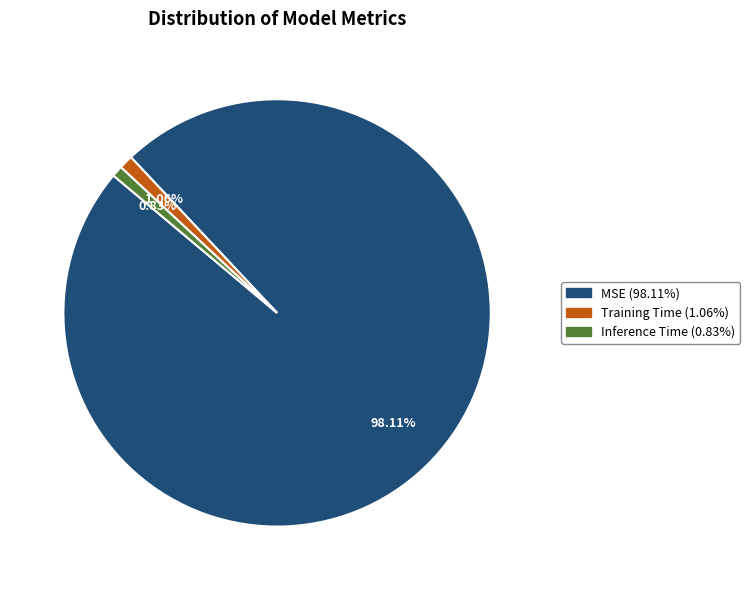

To the nearest percent, what is the average slice percentage?

33%